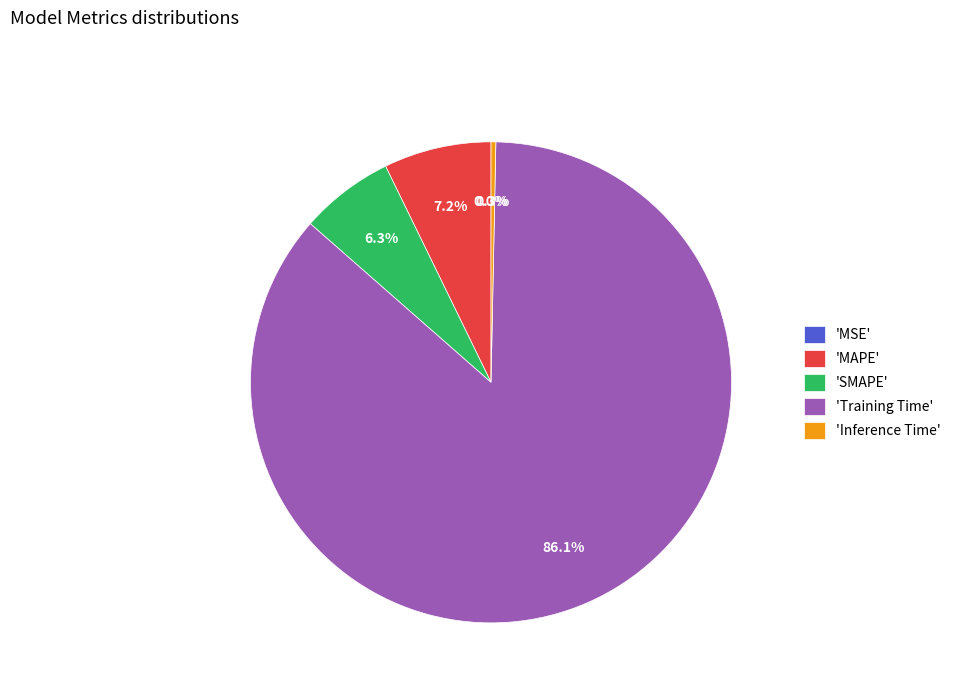

Combined, what portion of the pie is MAPE and MSE?

7.2%